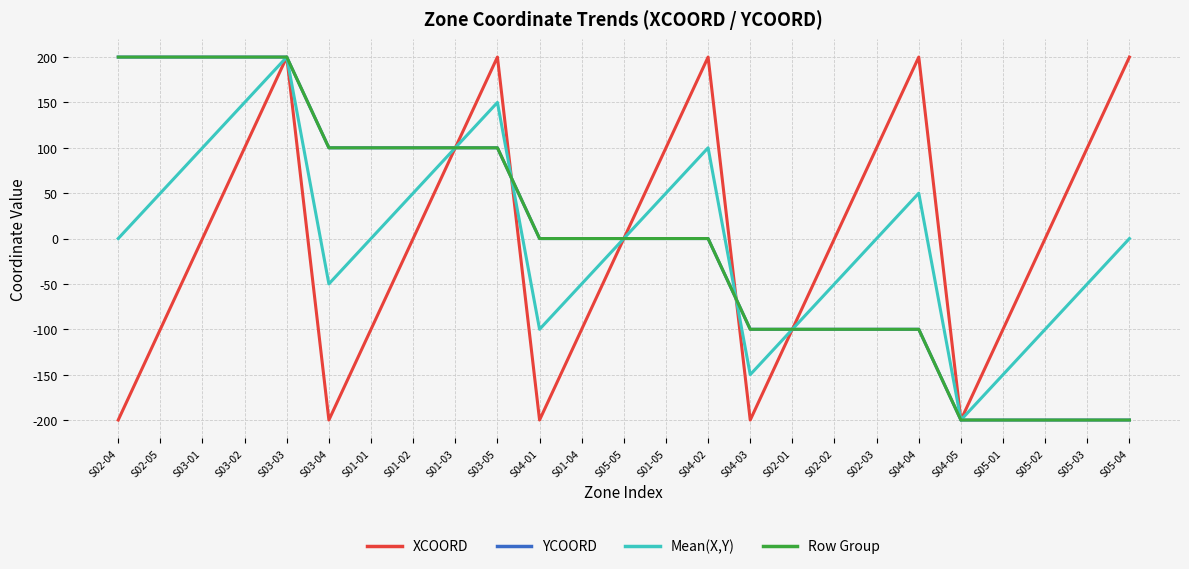

Which category has the lowest value in the Row Group series?

S04-05